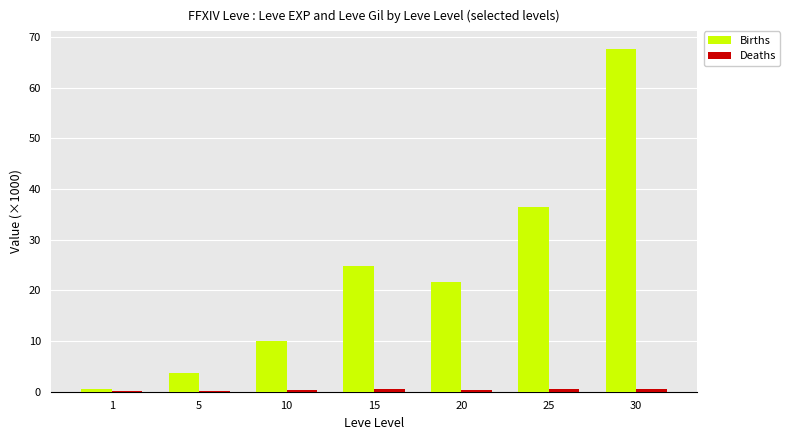

At which label does Births reach its peak?

30